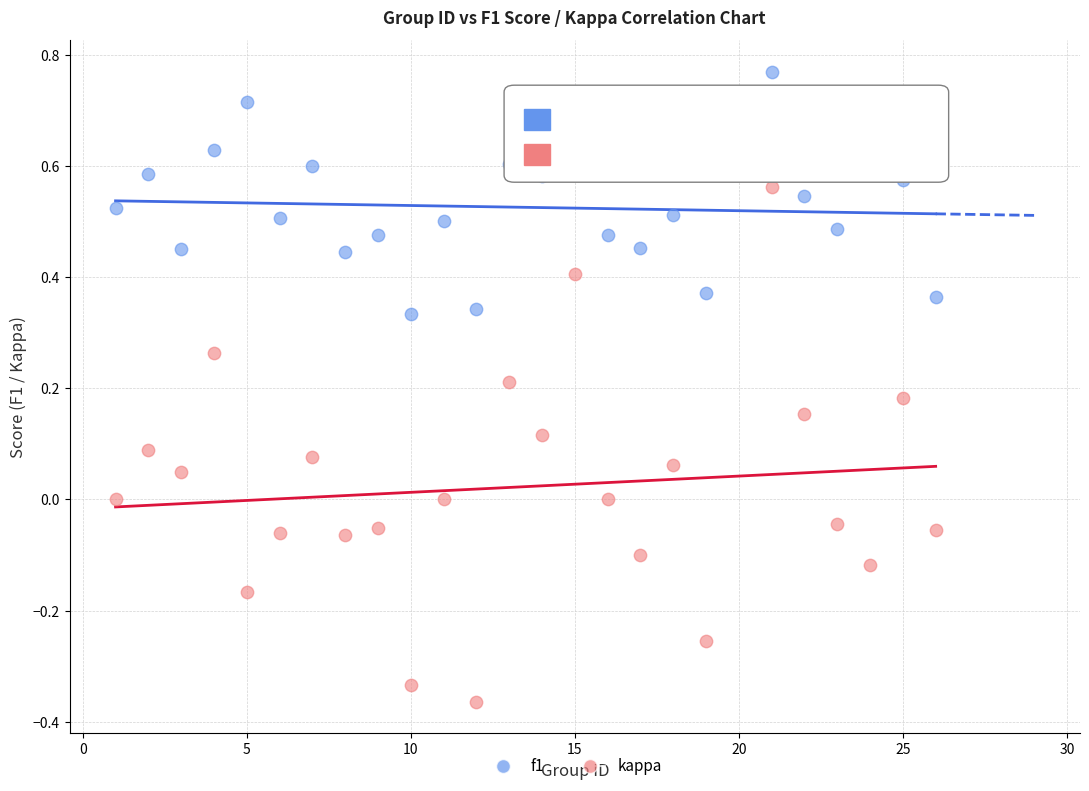

Which series contains the lowest Y value?

kappa